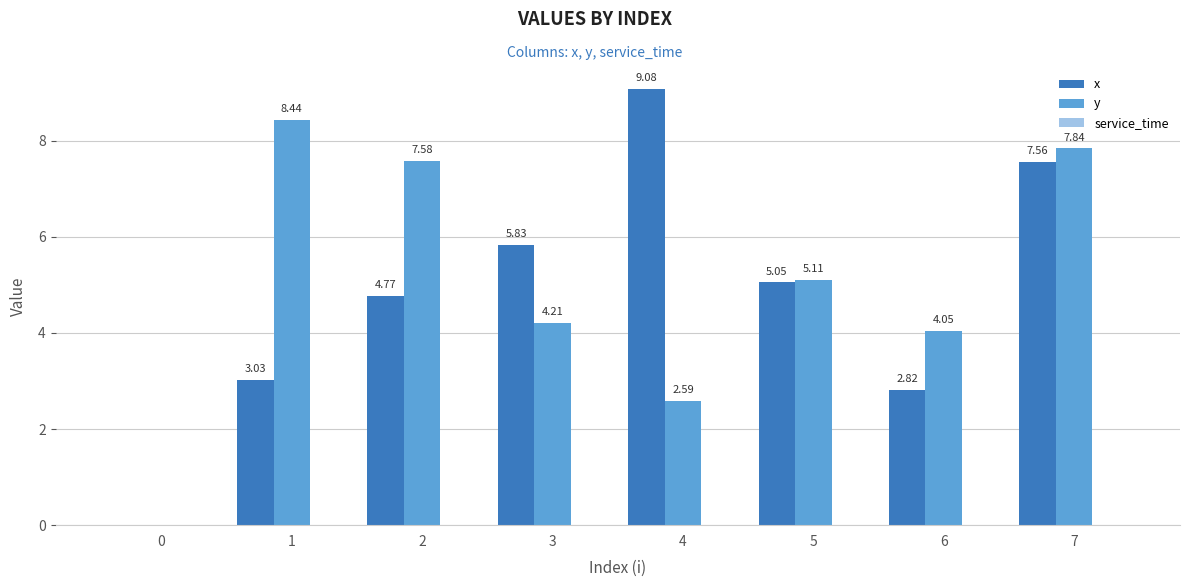

How many categories are shown in the chart?

8